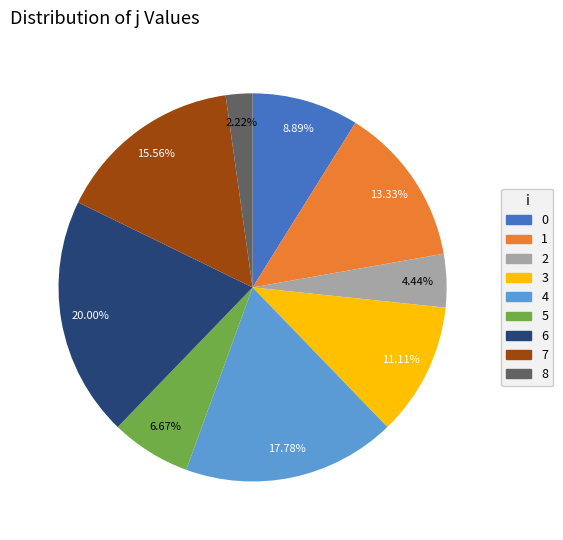

Does any single category account for the majority?

No